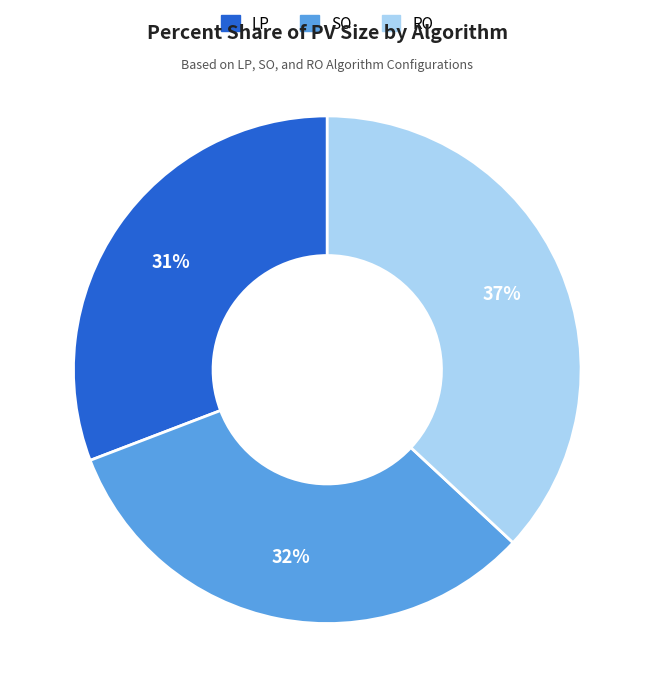

Rank the categories by value from highest to lowest.

RO, SO, LP